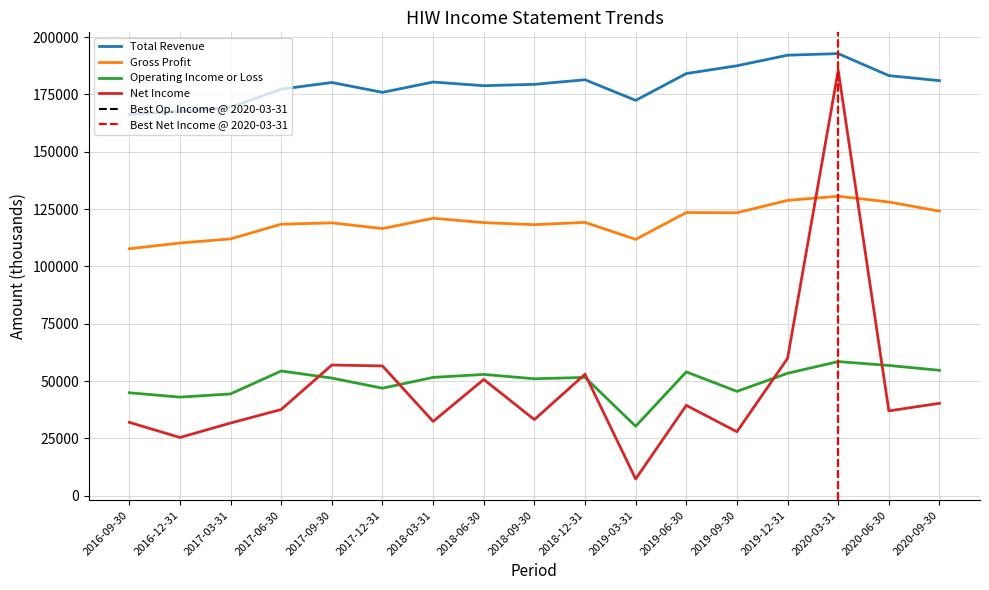

True or false: Gross Profit has a value of 30772 at 2020-06-30.

False